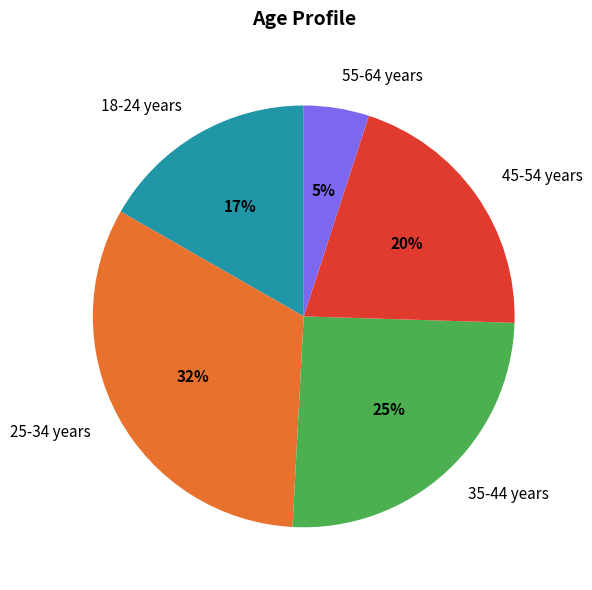

Approximately how many times larger is the value at 45-54 years compared to 25-34 years?

0.6